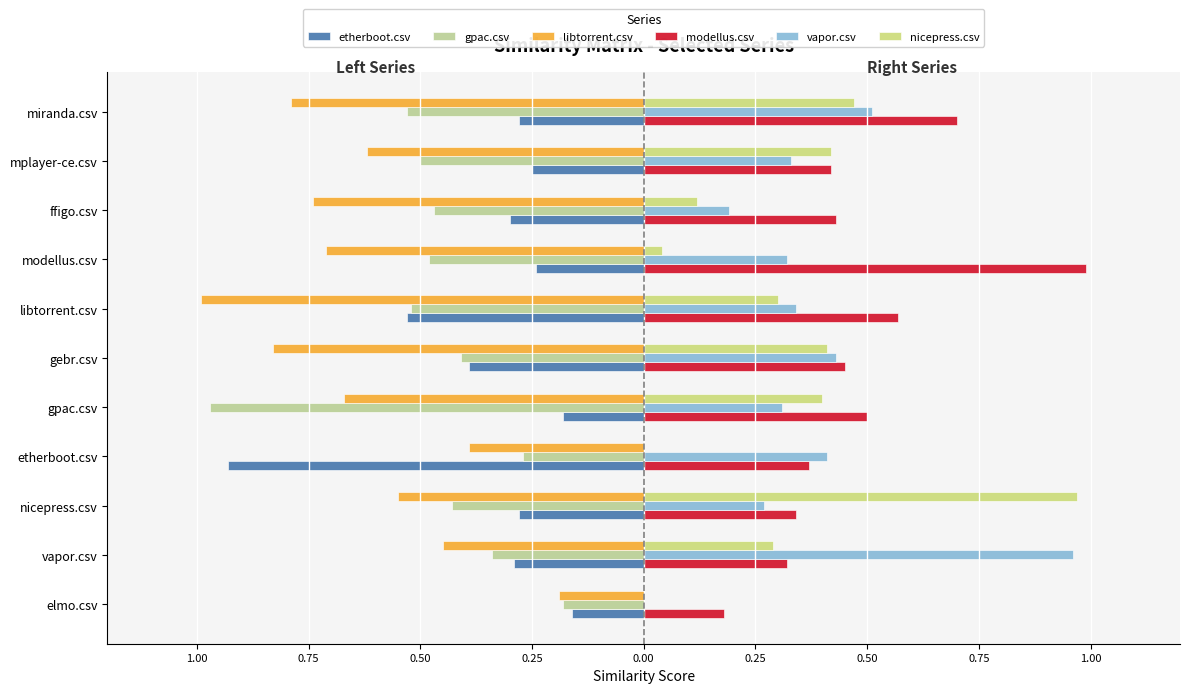

What is the difference between the second highest and second lowest values in the gpac.csv series?

0.3